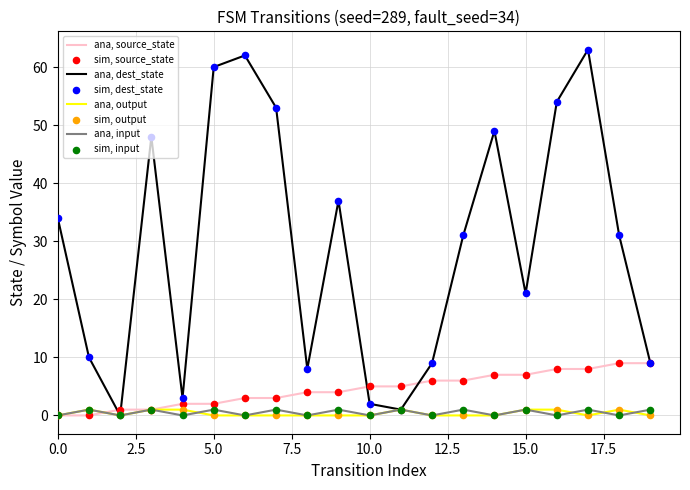

Which series has the largest total across all categories?

ana, dest_state